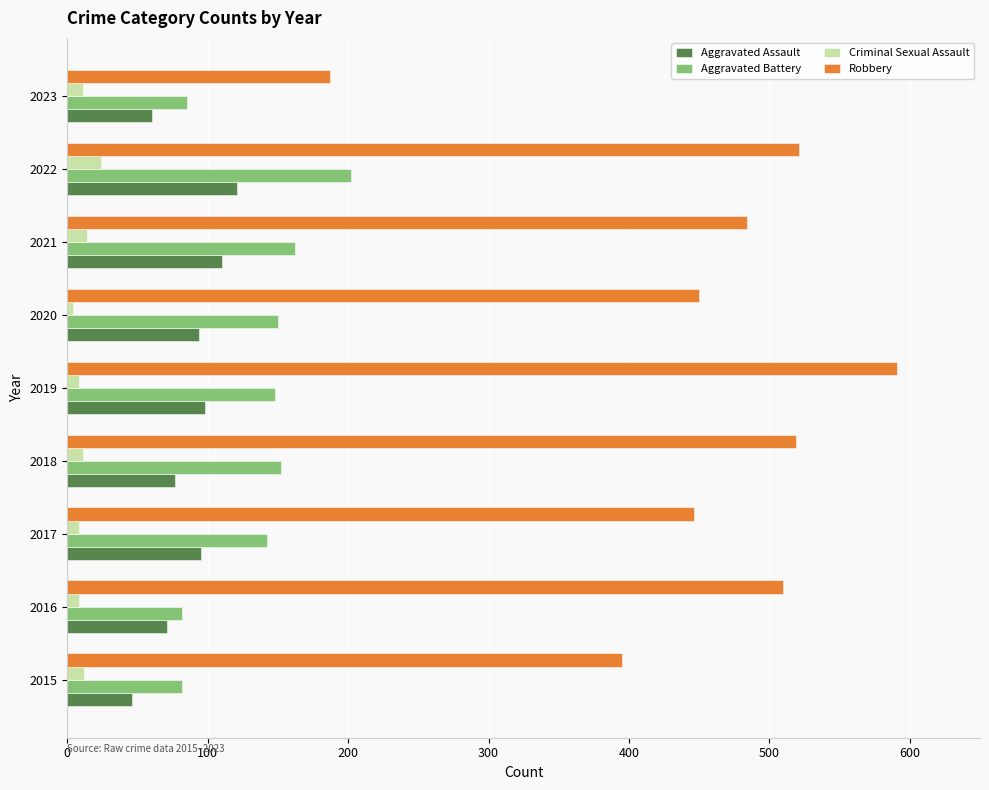

At how many categories does at least one series exceed 315?

8